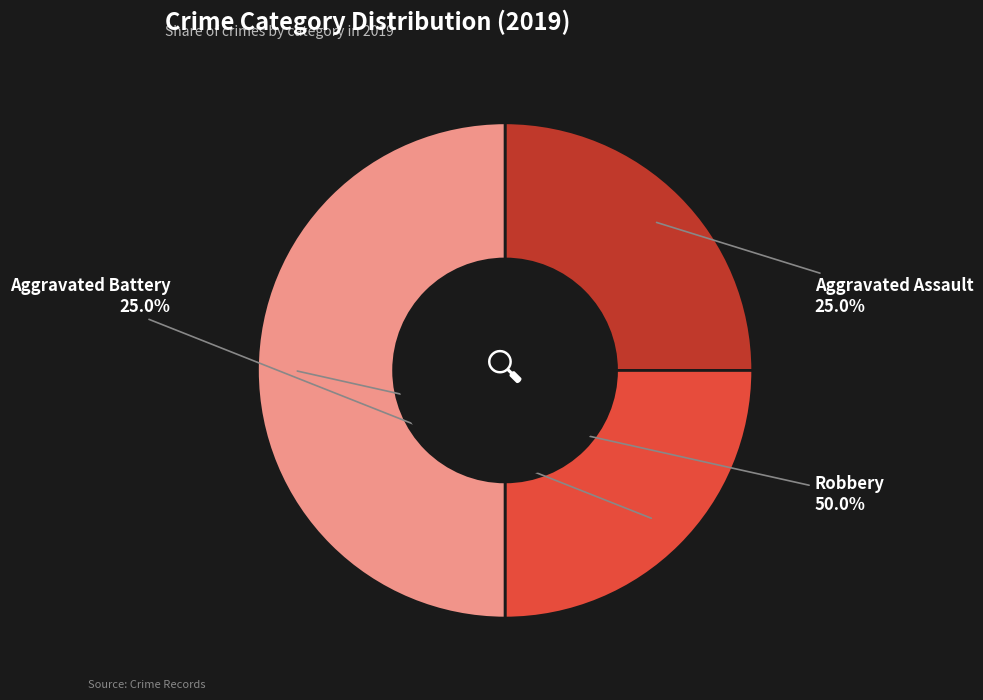

Does Aggravated Assault account for over 50% of the chart?

No